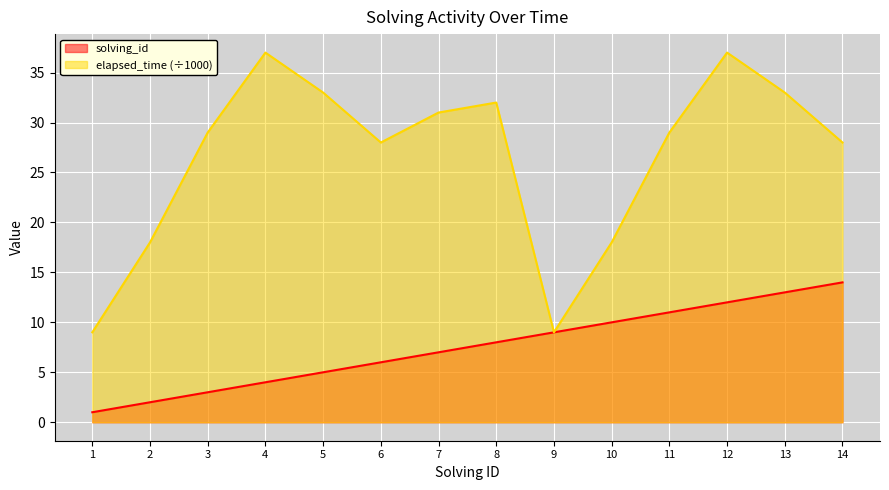

Between 11 and 12, which series saw the biggest shift?

elapsed_time (÷1000)